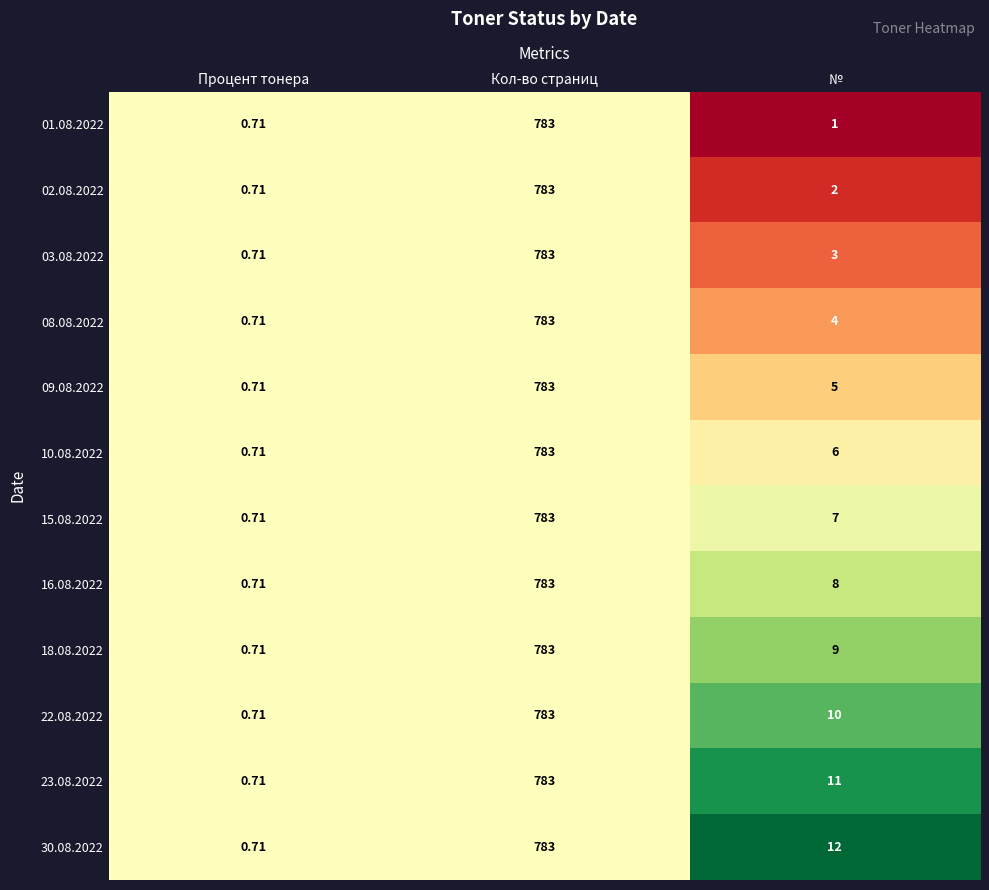

At №, list the series in order from largest to smallest.

30.08.2022, 23.08.2022, 22.08.2022, 18.08.2022, 16.08.2022, 15.08.2022, 10.08.2022, 09.08.2022, 08.08.2022, 03.08.2022, 02.08.2022, 01.08.2022